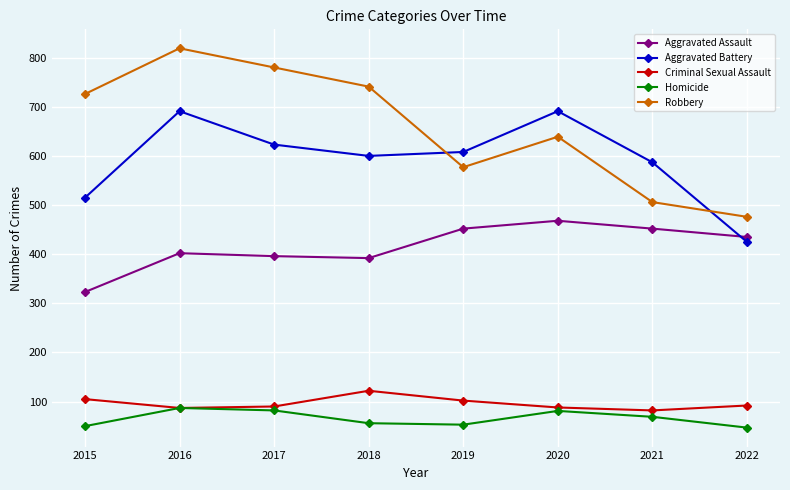

What is the average value of the Criminal Sexual Assault series?

96